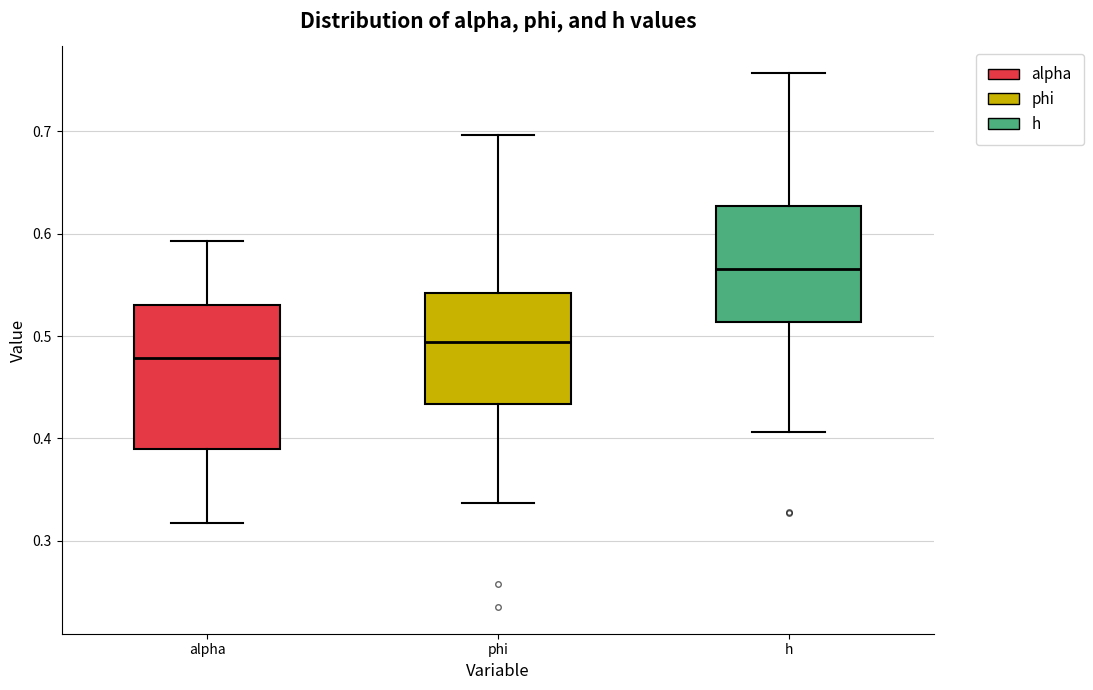

Which box's median line is the highest?

h